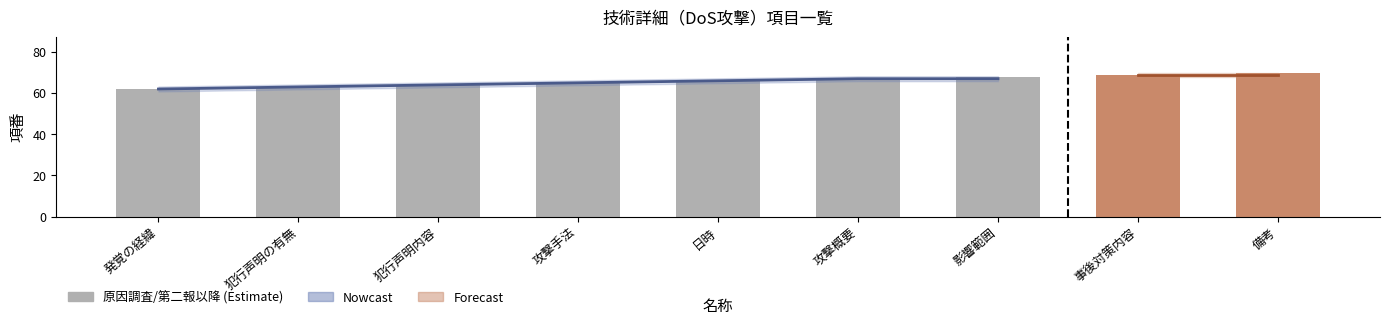

What is the greatest value displayed?

67